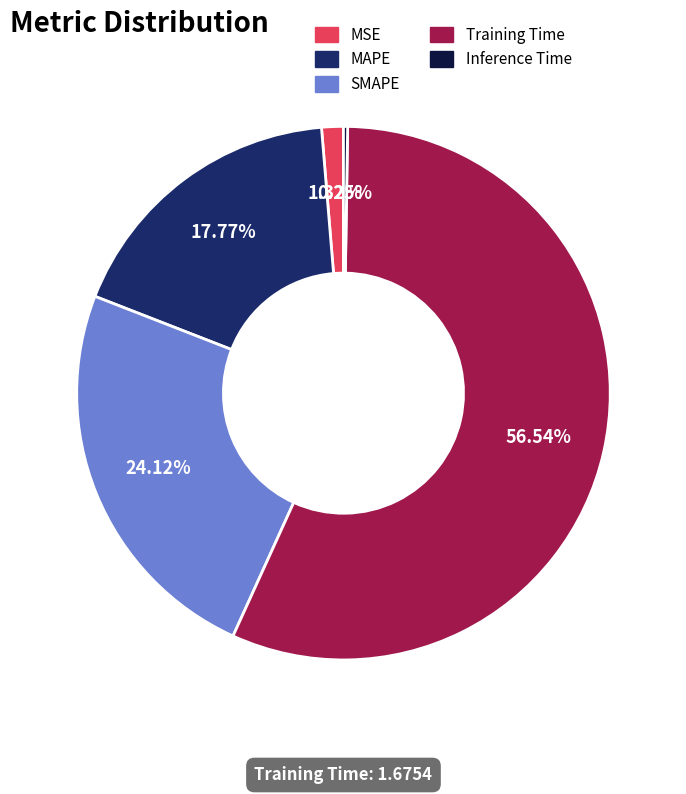

Is Training Time the majority of the pie?

Yes